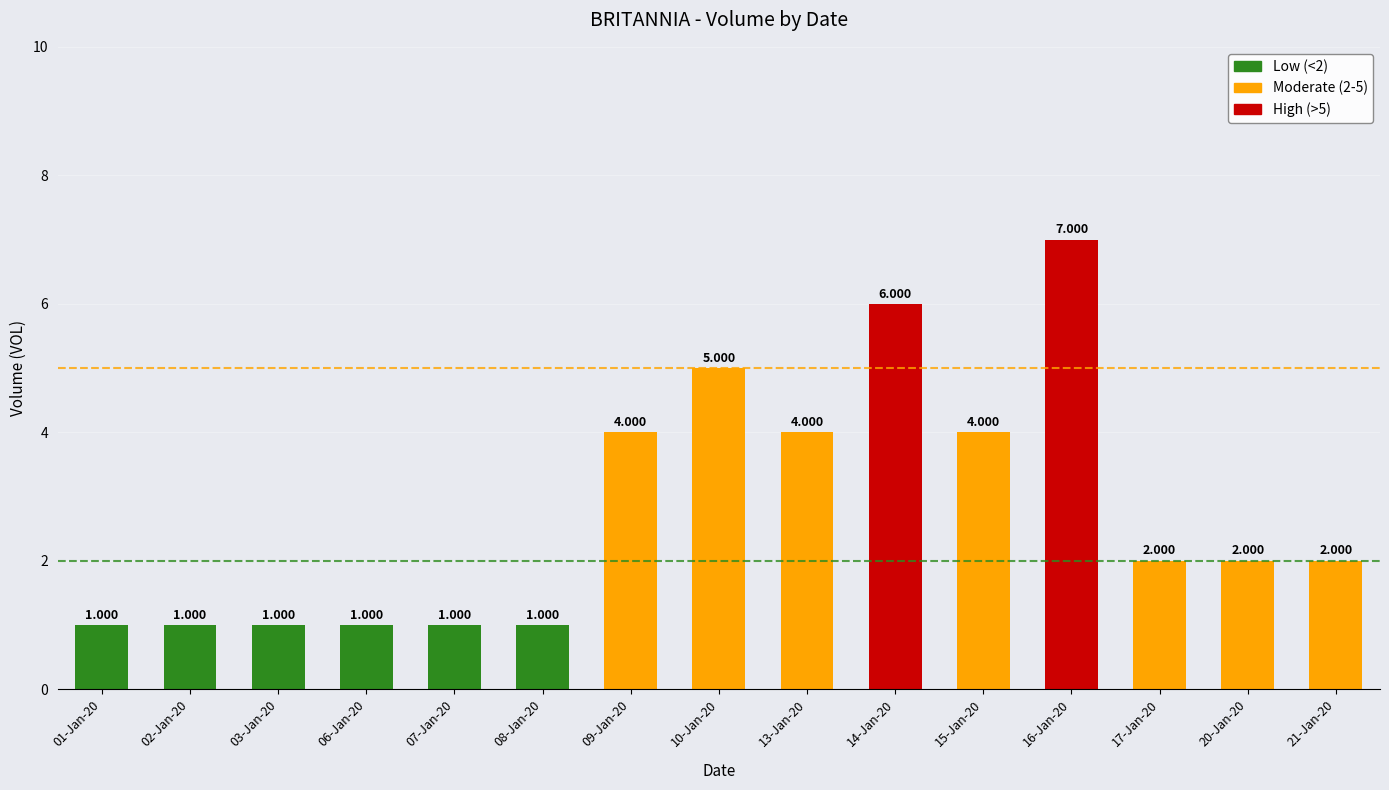

What is the label of the 1st bar from the right?

21-Jan-20